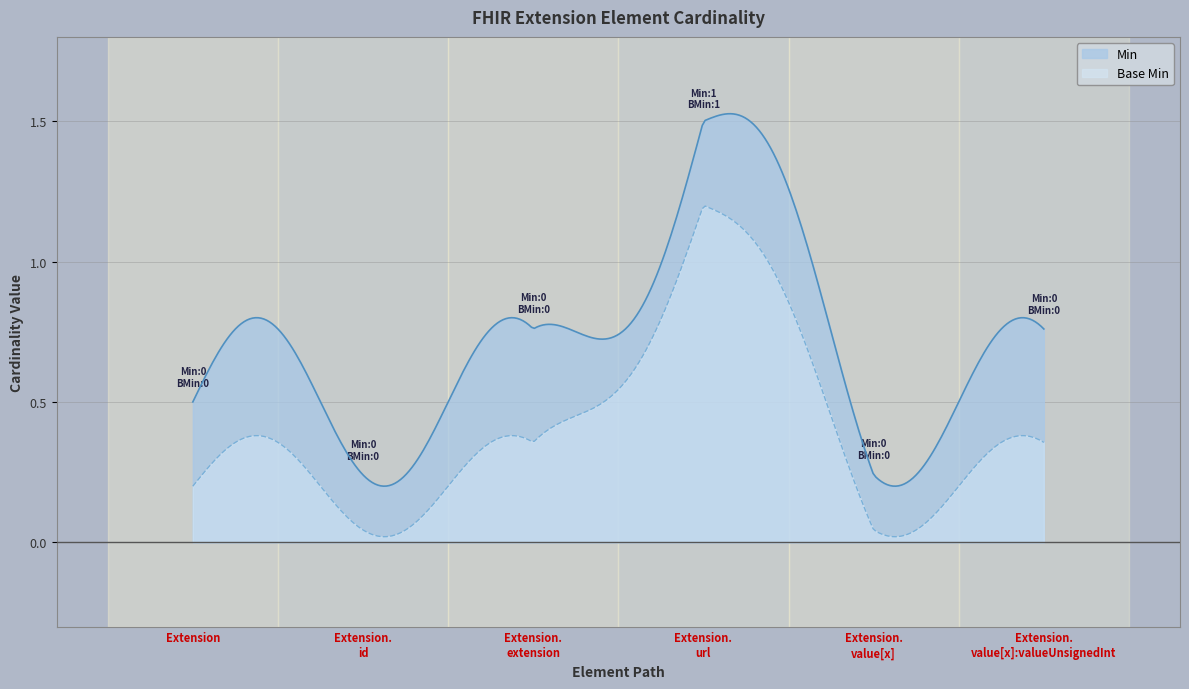

Reading left to right, what are all the values shown in this chart?

Min: Extension=0	Extension.id=0	Extension.extension=0	Extension.url=1	Extension.value[x]=0	Extension.value[x]:valueUnsignedInt=0
Base Min: Extension=0	Extension.id=0	Extension.extension=0	Extension.url=1	Extension.value[x]=0	Extension.value[x]:valueUnsignedInt=0